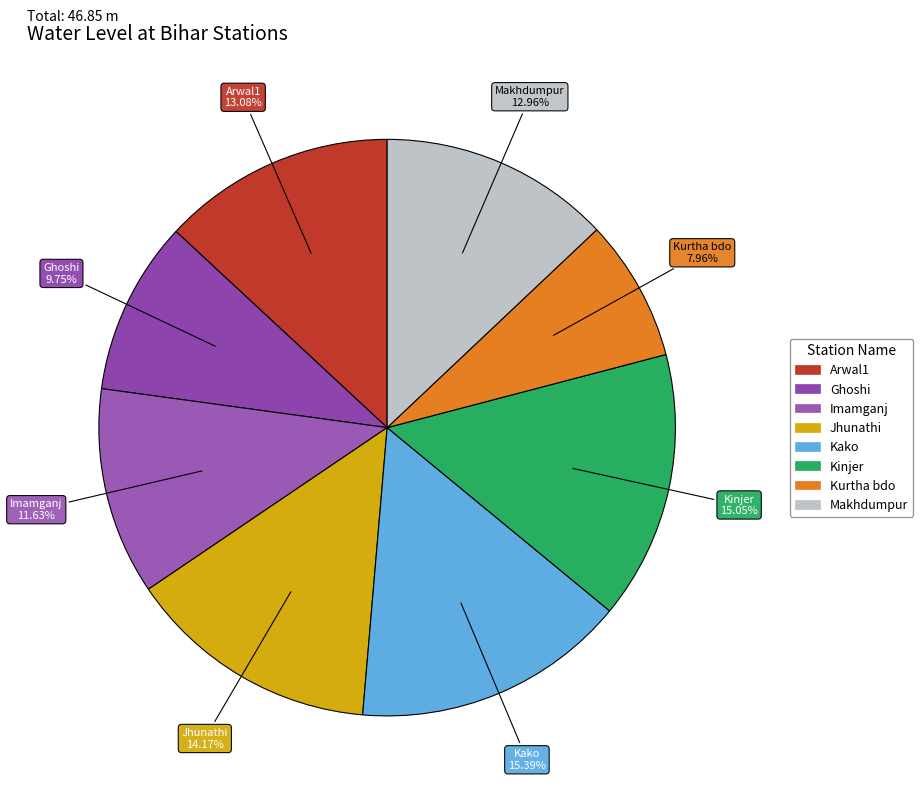

Which has a higher value, Imamganj or Jhunathi?

Jhunathi